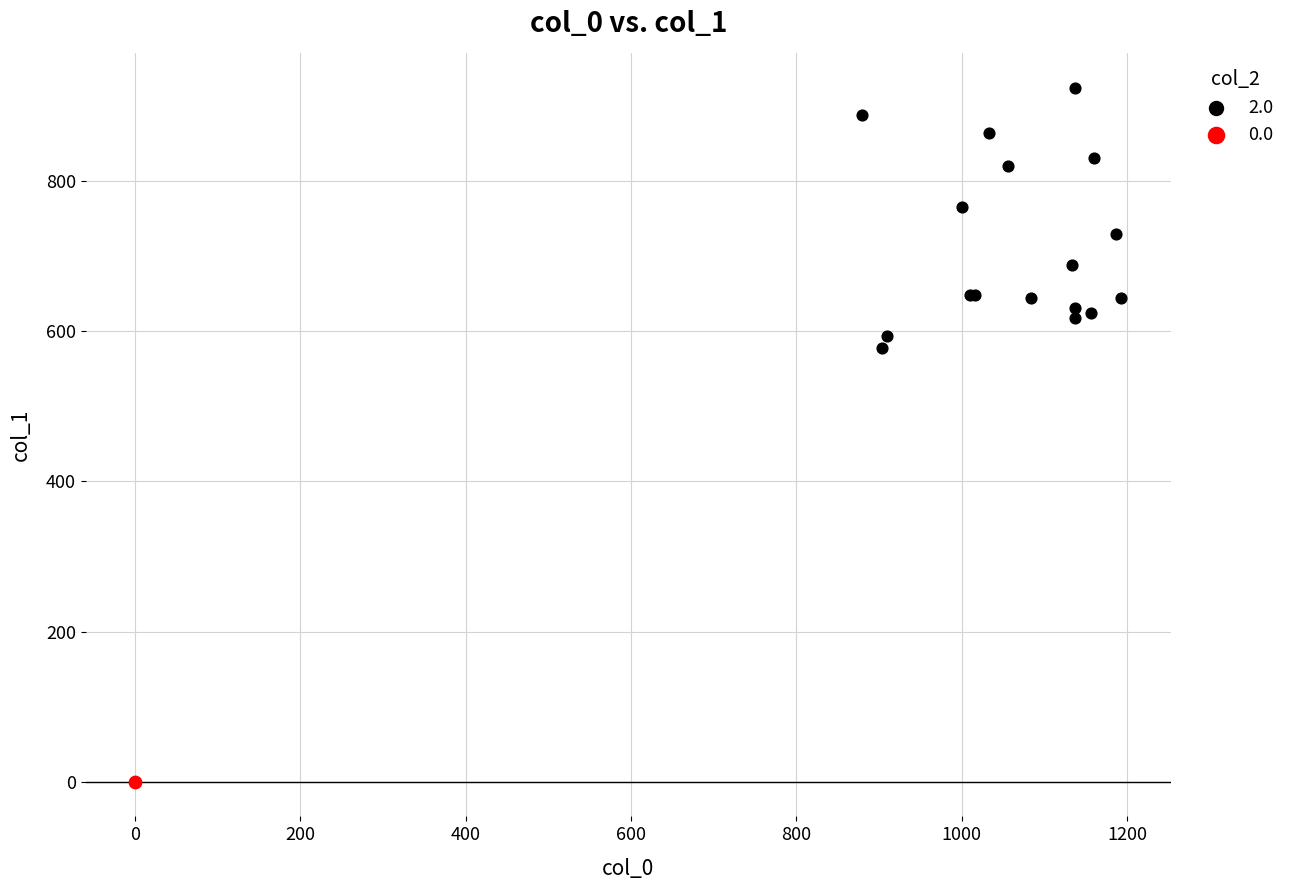

What are all the series names shown in the legend?

2.0, 0.0